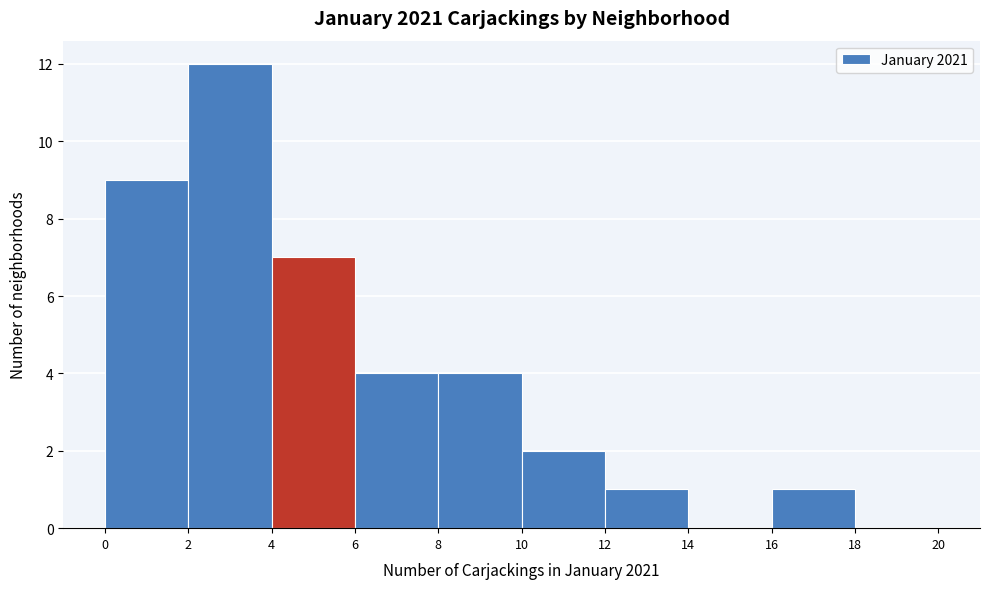

Over which range of the x-axis is the bar tallest?

2 to 4